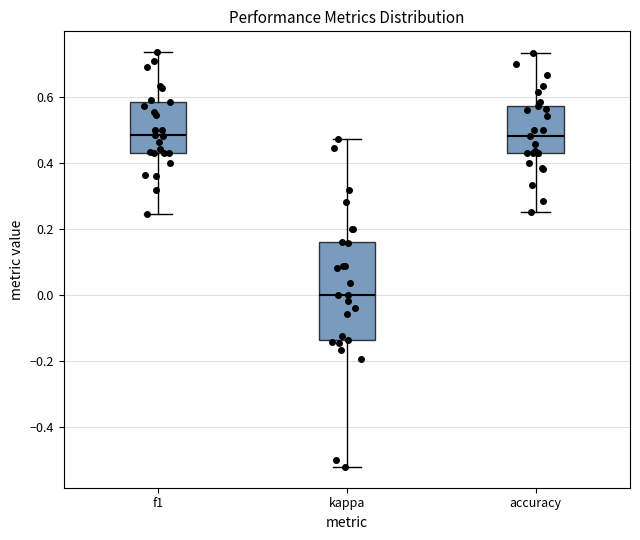

Which box is the tallest, from its lower edge to its upper edge?

kappa